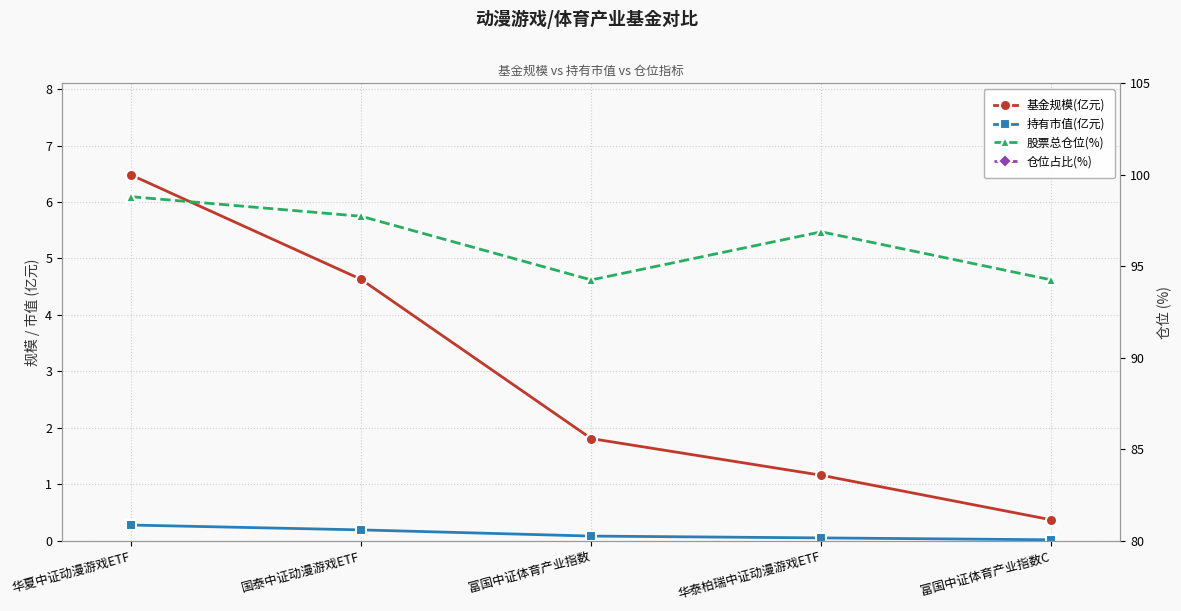

Where is 基金规模(亿元) nearest to the value 3?

富国中证体育产业指数